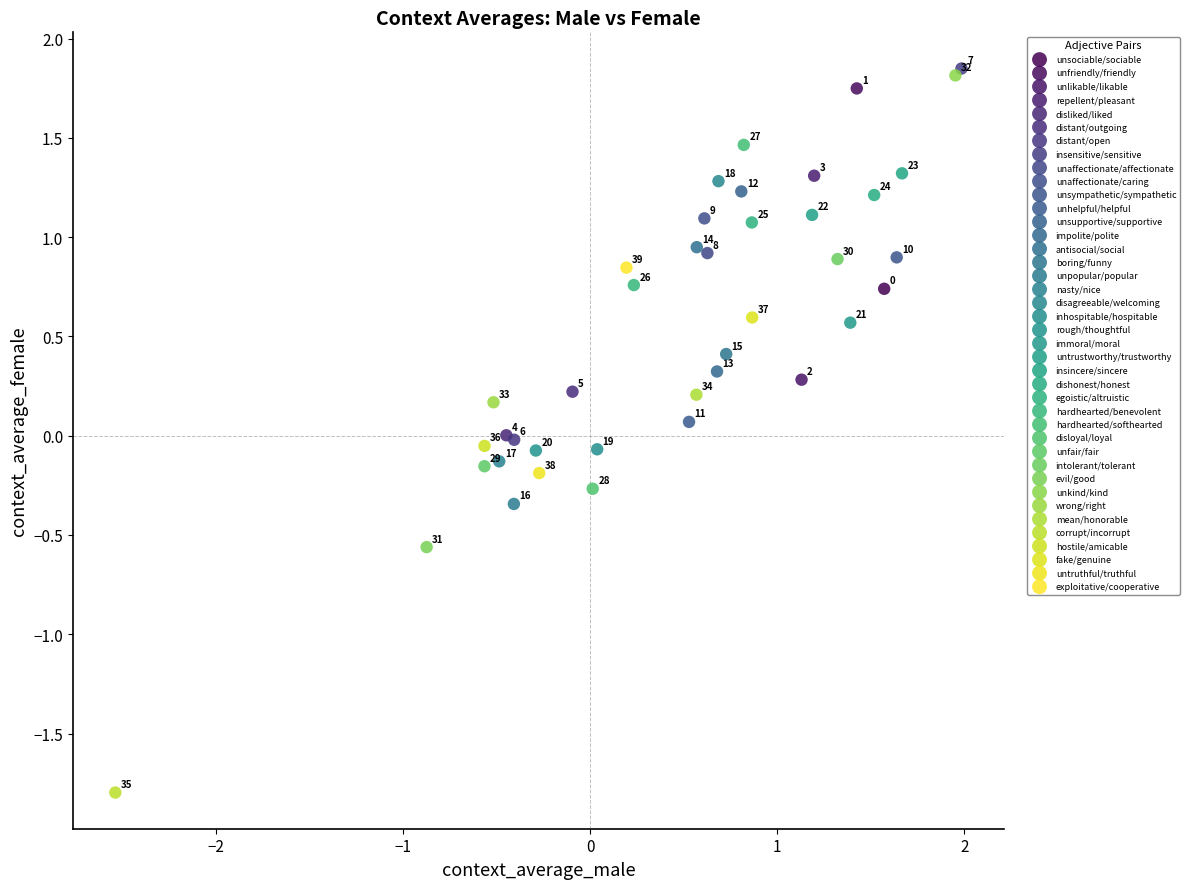

Which series contains the highest Y value?

insensitive/sensitive